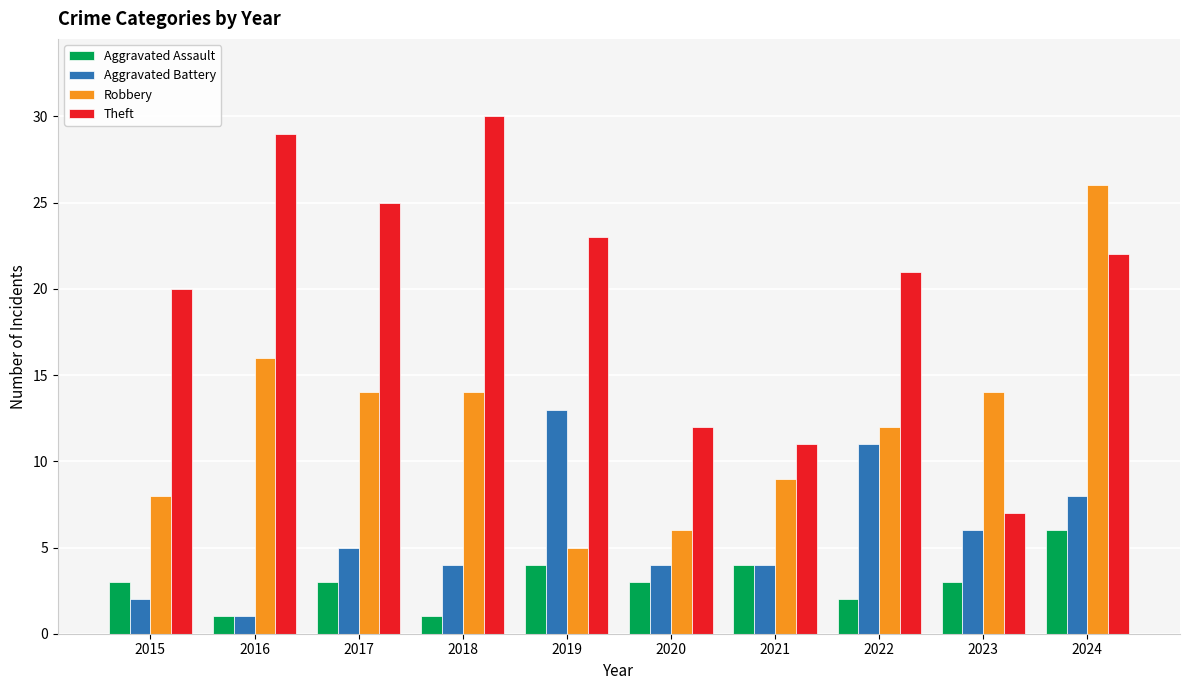

Reading left to right, list all the values displayed in this chart.

Aggravated Assault: 2015=3	2016=1	2017=3	2018=1	2019=4	2020=3	2021=4	2022=2	2023=3	2024=6
Aggravated Battery: 2015=2	2016=1	2017=5	2018=4	2019=13	2020=4	2021=4	2022=11	2023=6	2024=8
Robbery: 2015=8	2016=16	2017=14	2018=14	2019=5	2020=6	2021=9	2022=12	2023=14	2024=26
Theft: 2015=20	2016=29	2017=25	2018=30	2019=23	2020=12	2021=11	2022=21	2023=7	2024=22